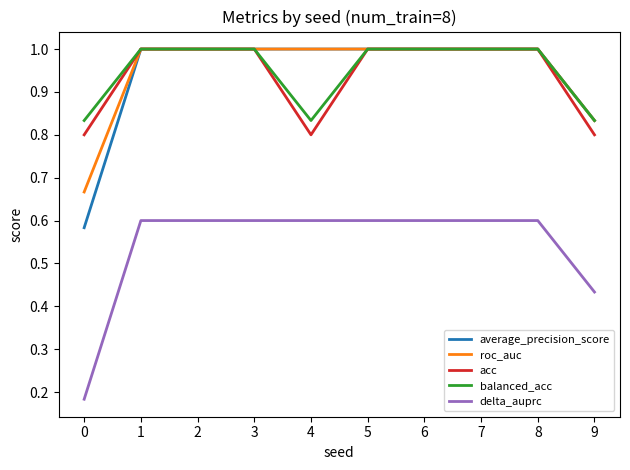

What are all the series names shown in the legend?

average_precision_score, roc_auc, acc, balanced_acc, delta_auprc